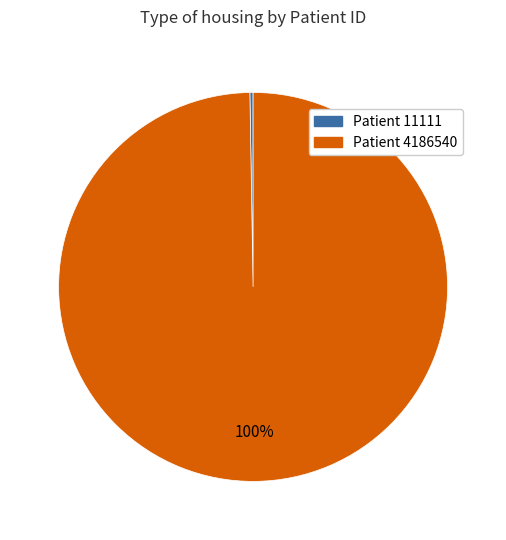

Is there a majority slice in this chart?

Yes